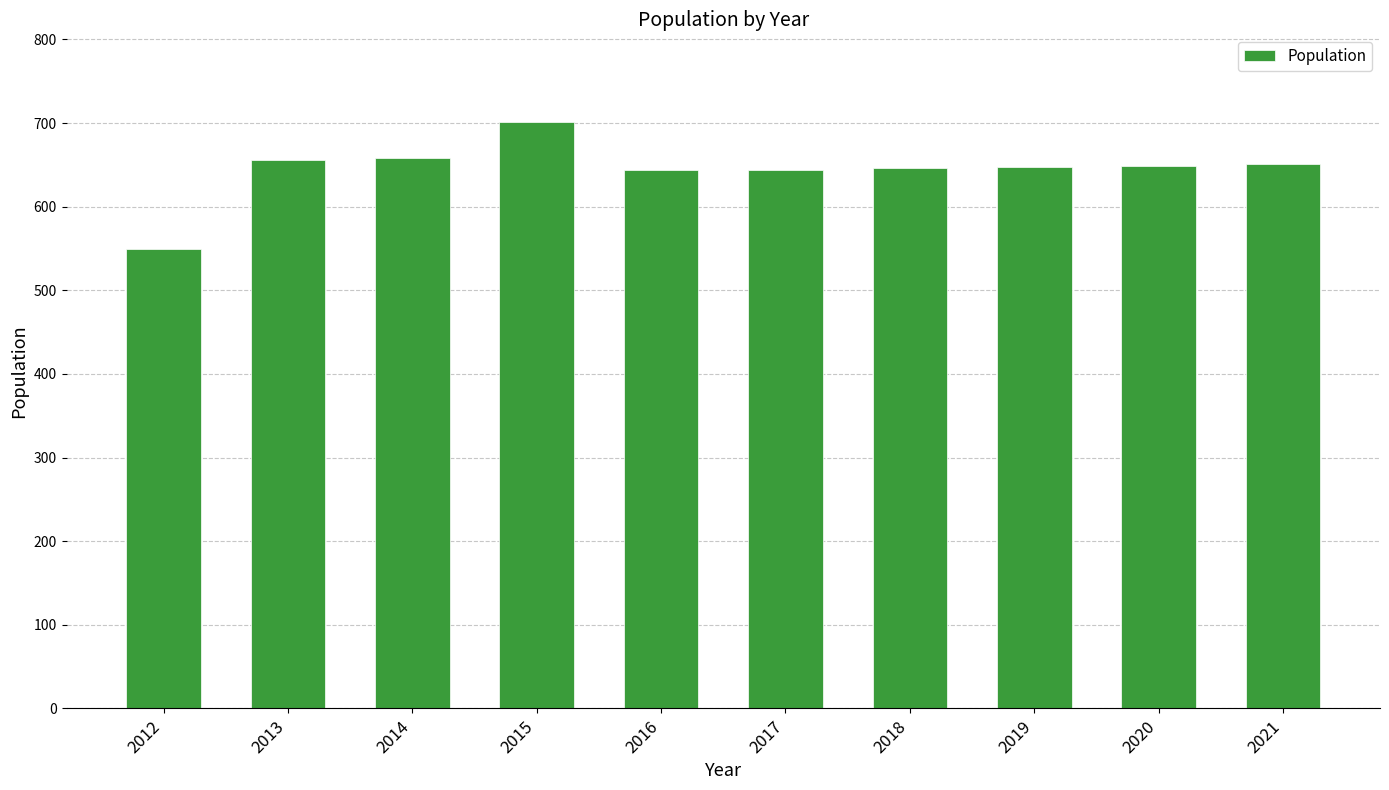

What is the value of the 6th bar from the left?

644